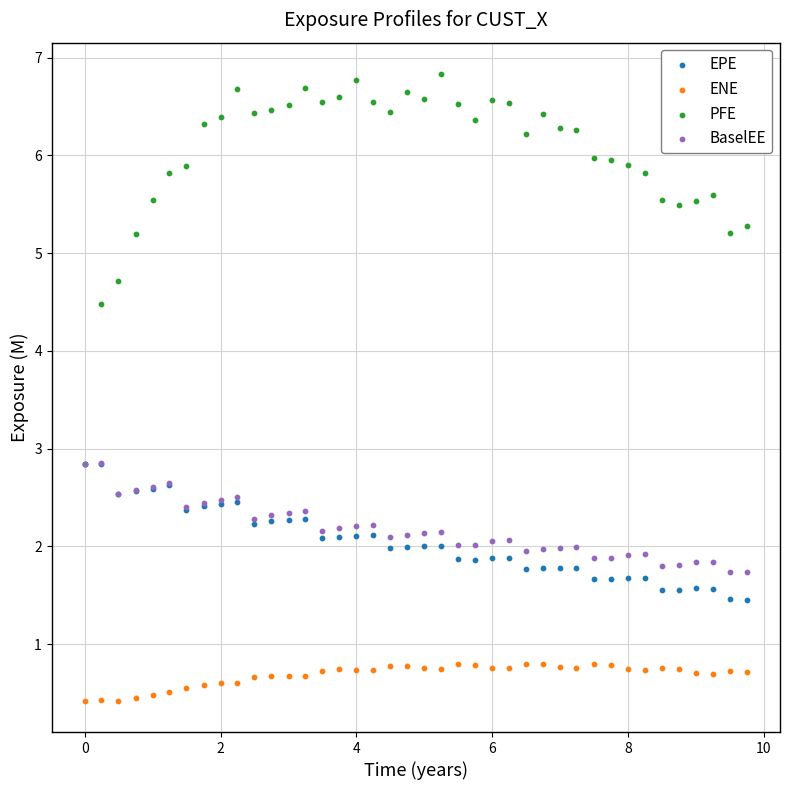

Which series reaches the maximum Y coordinate?

PFE